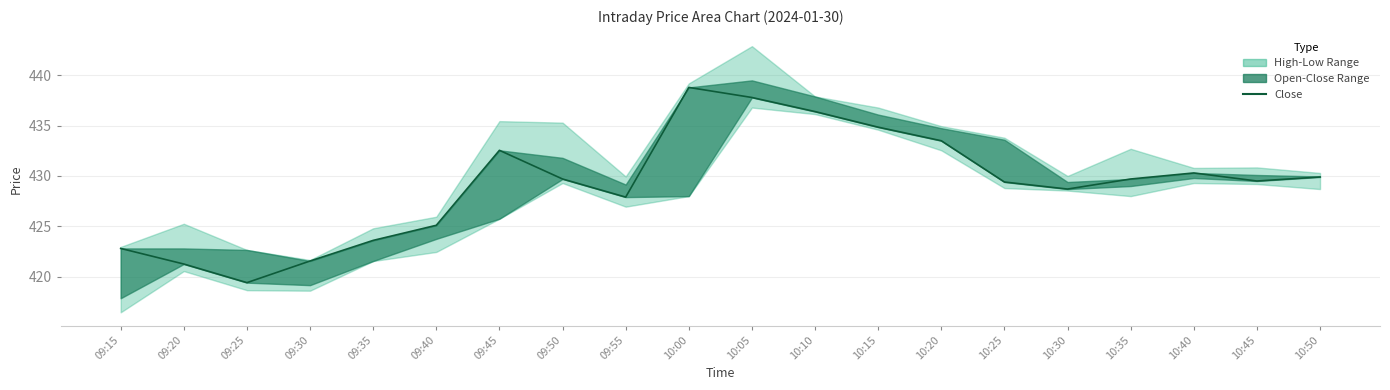

Reading left to right, extract all data points from this chart.

09:15=422.8	09:20=421.2	09:25=419.4	09:30=421.6	09:35=423.6	09:40=425.1	09:45=432.6	09:50=429.7	09:55=427.9	10:00=438.8	10:05=437.8	10:10=436.4	10:15=434.9	10:20=433.5	10:25=429.4	10:30=428.7	10:35=429.7	10:40=430.3	10:45=429.5	10:50=429.9